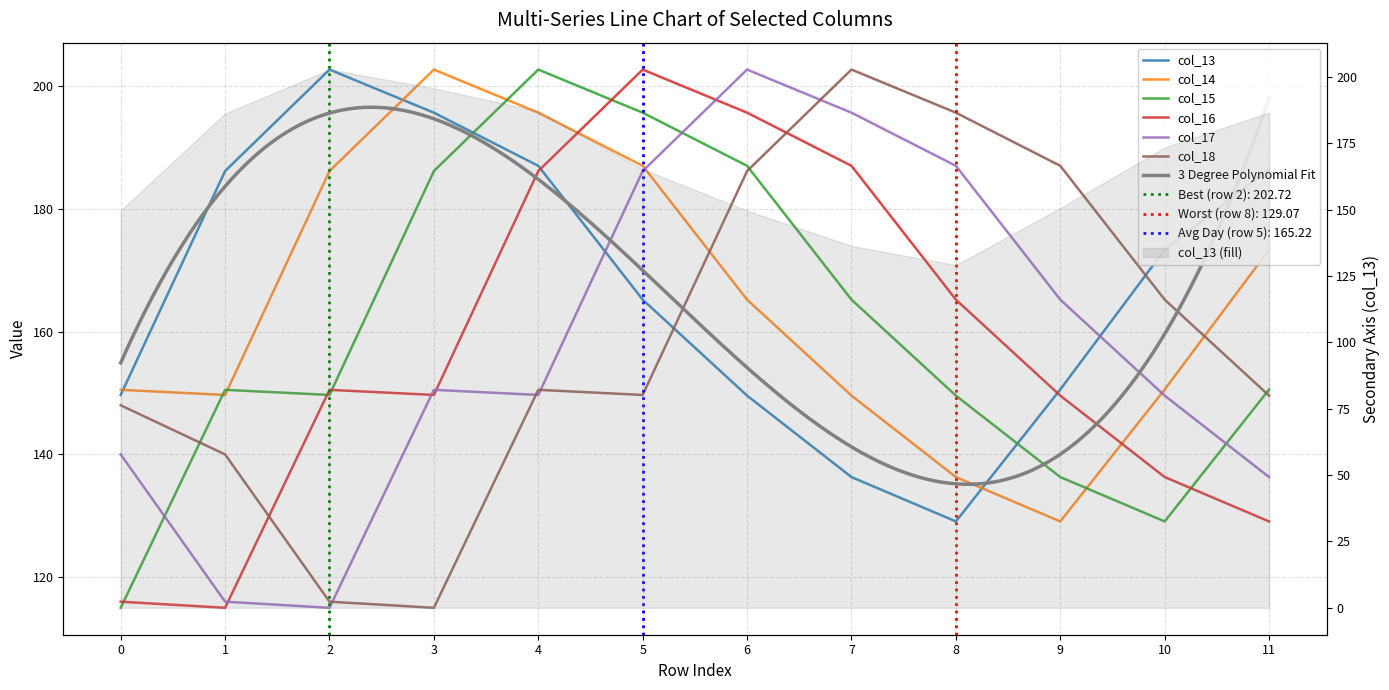

What is the spread (max minus min) of values at 6?

53.1